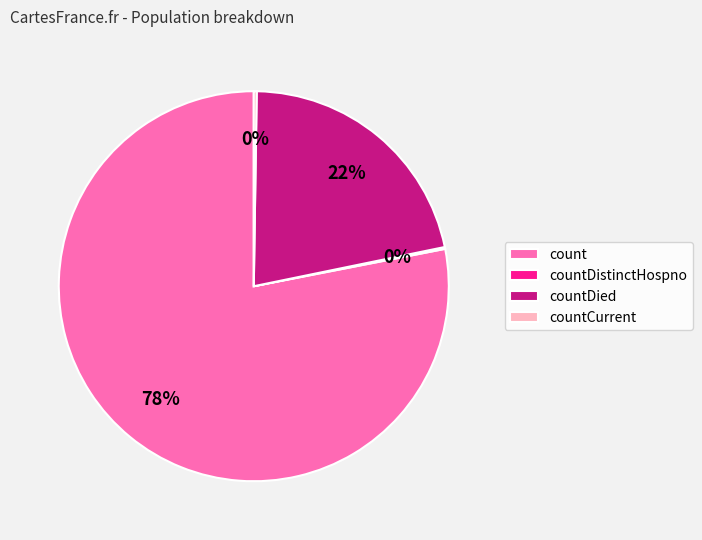

To the nearest percent, what percentage of the pie is count?

78%